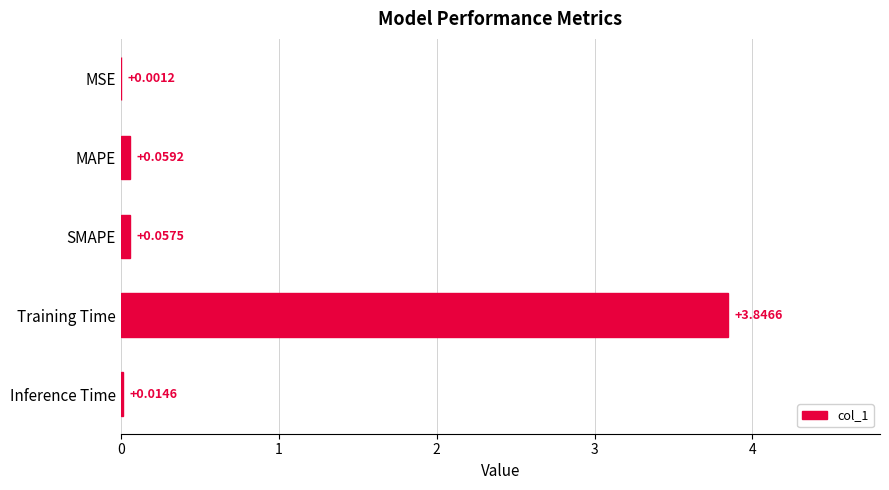

Where is the data nearest to the value 1?

MAPE